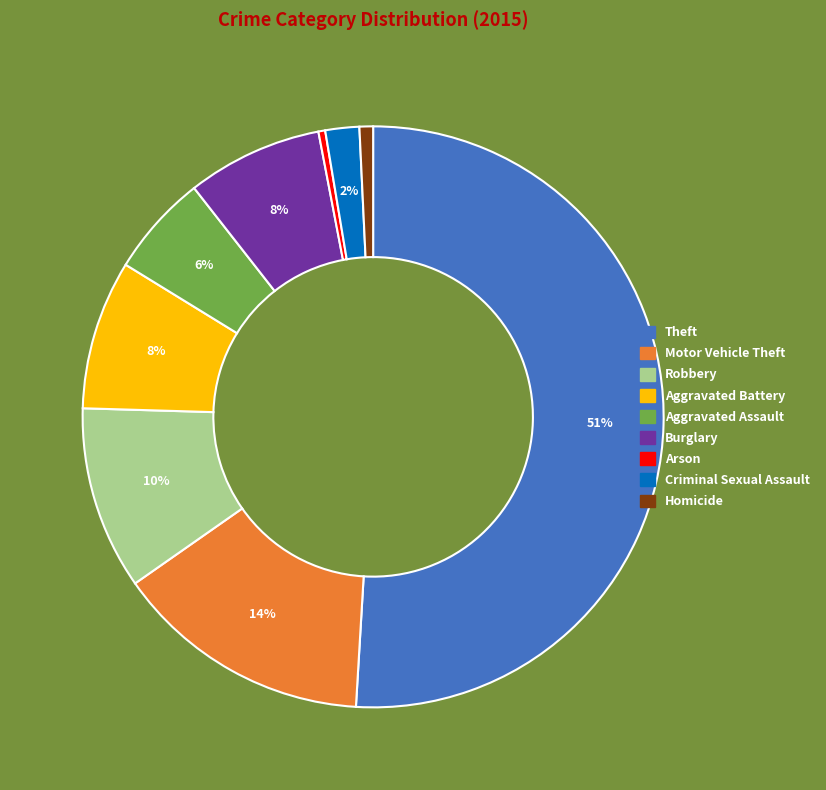

The Theft slice represents 51% of the pie. True or false?

True